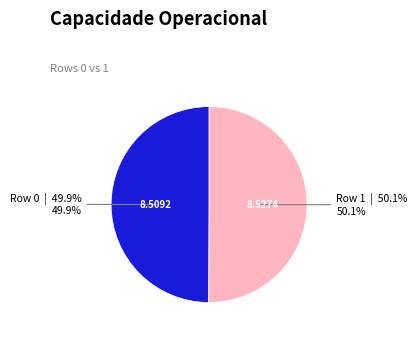

Is there a majority slice in this chart?

Yes